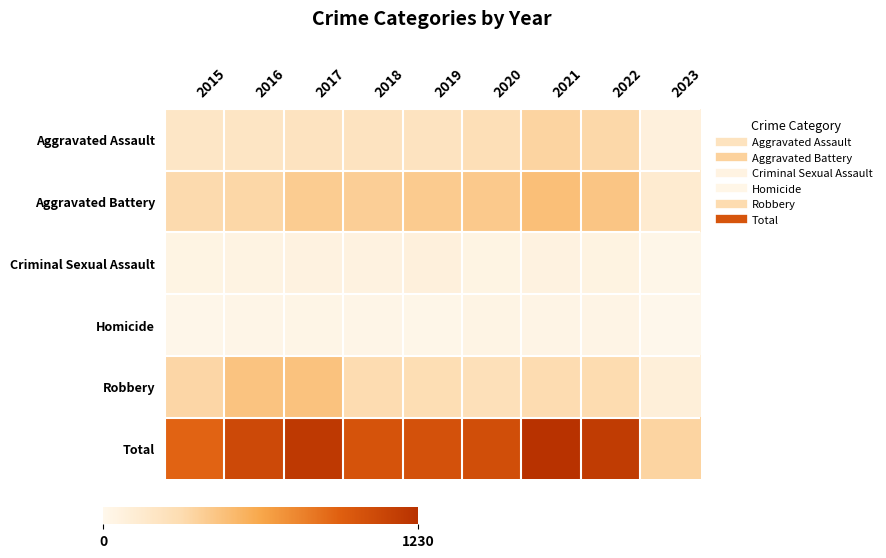

At 2016, list the series in order from smallest to largest.

Homicide, Criminal Sexual Assault, Aggravated Assault, Aggravated Battery, Robbery, Total